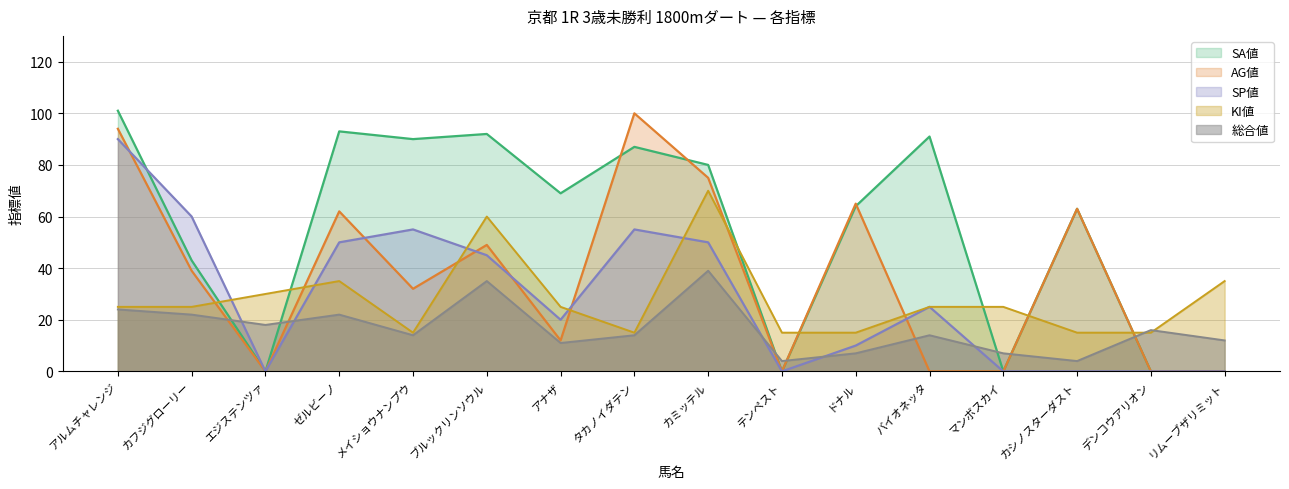

Reading left to right, transcribe all the data shown in this chart.

SP値: 90	60	0	50	55	45	20	55	50	0	10	25	0	0	0	0
AG値: 94	39	0	62	32	49	12	100	75	0	65	0	0	63	0	0
SA値: 101	43	0	93	90	92	69	87	80	0	64	91	0	63	0	0
総合値: 24	22	18	22	14	35	11	14	39	4	7	14	7	4	16	12
KI値: 25	25	30	35	15	60	25	15	70	15	15	25	25	15	15	35